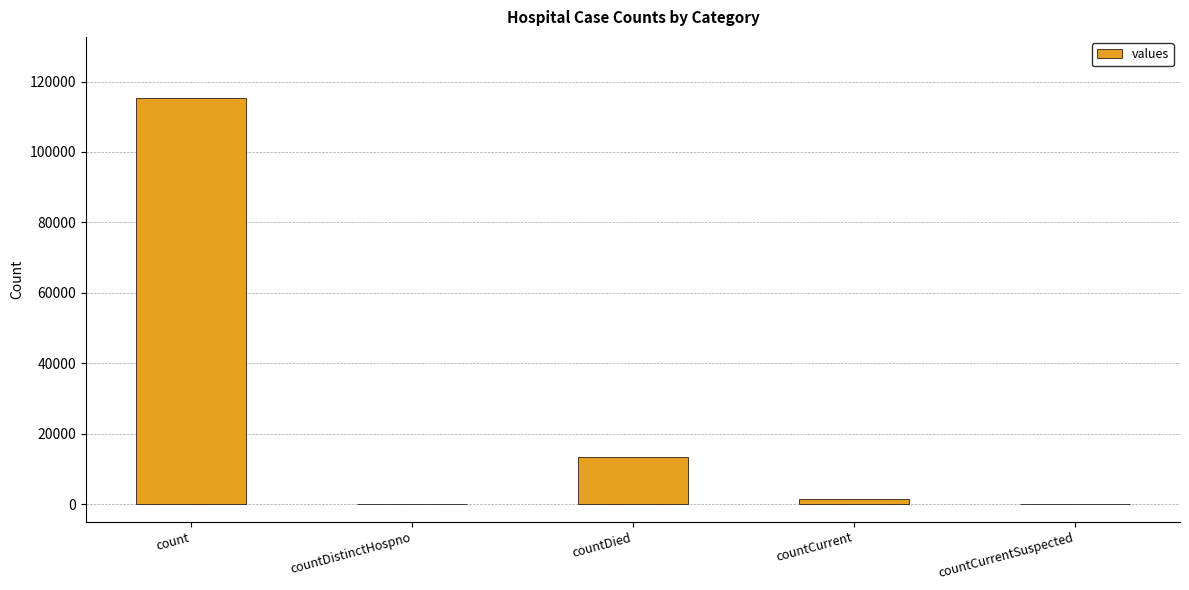

What is the sum of all values?

130105